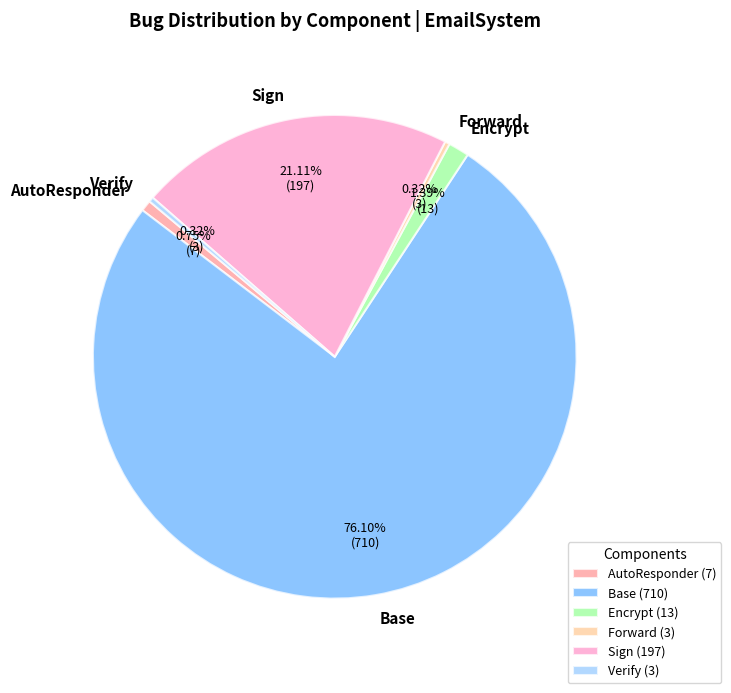

Is there a majority slice in this chart?

Yes